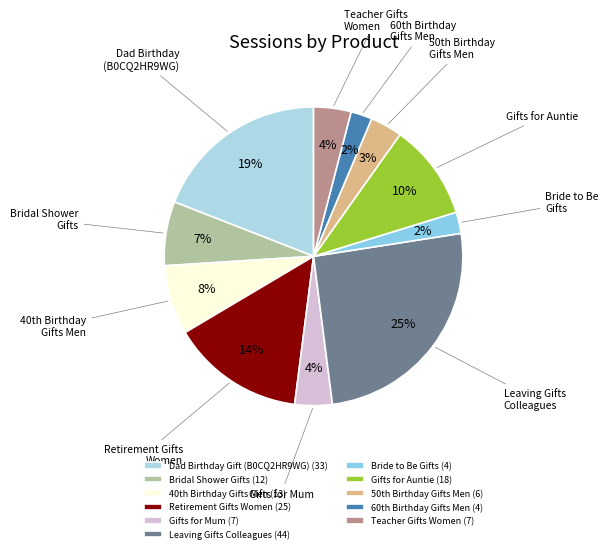

Does any single category account for the majority?

No